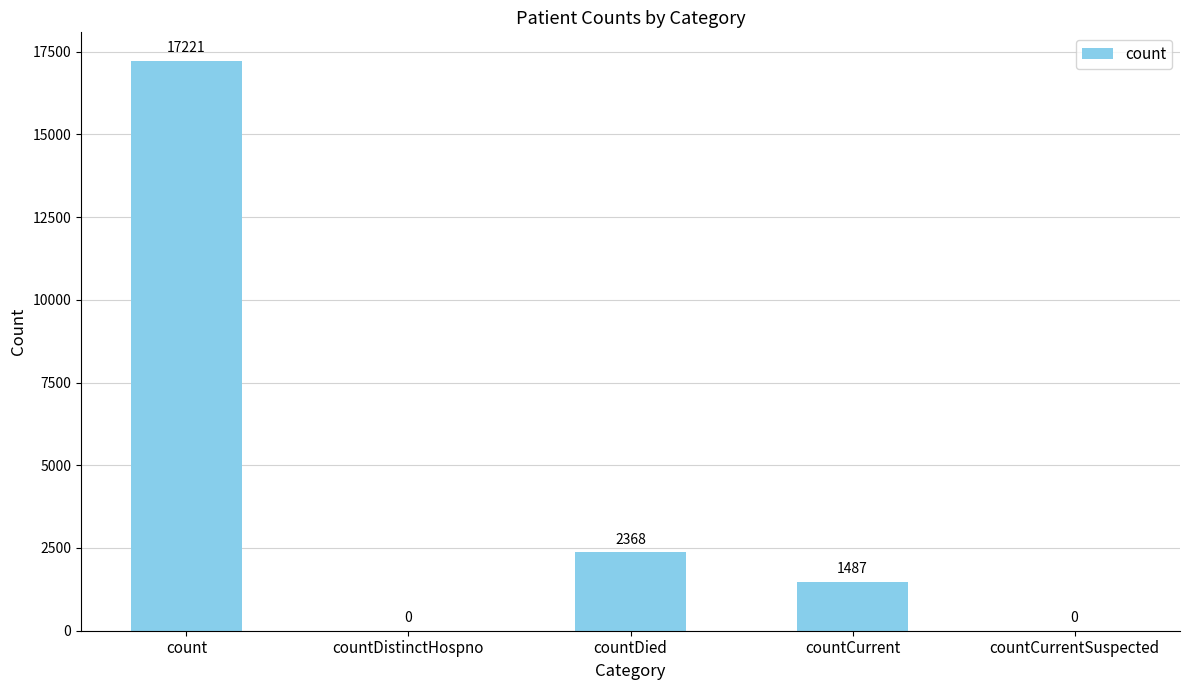

Reading left to right, extract all data points from this chart.

17221	0	2368	1487	0